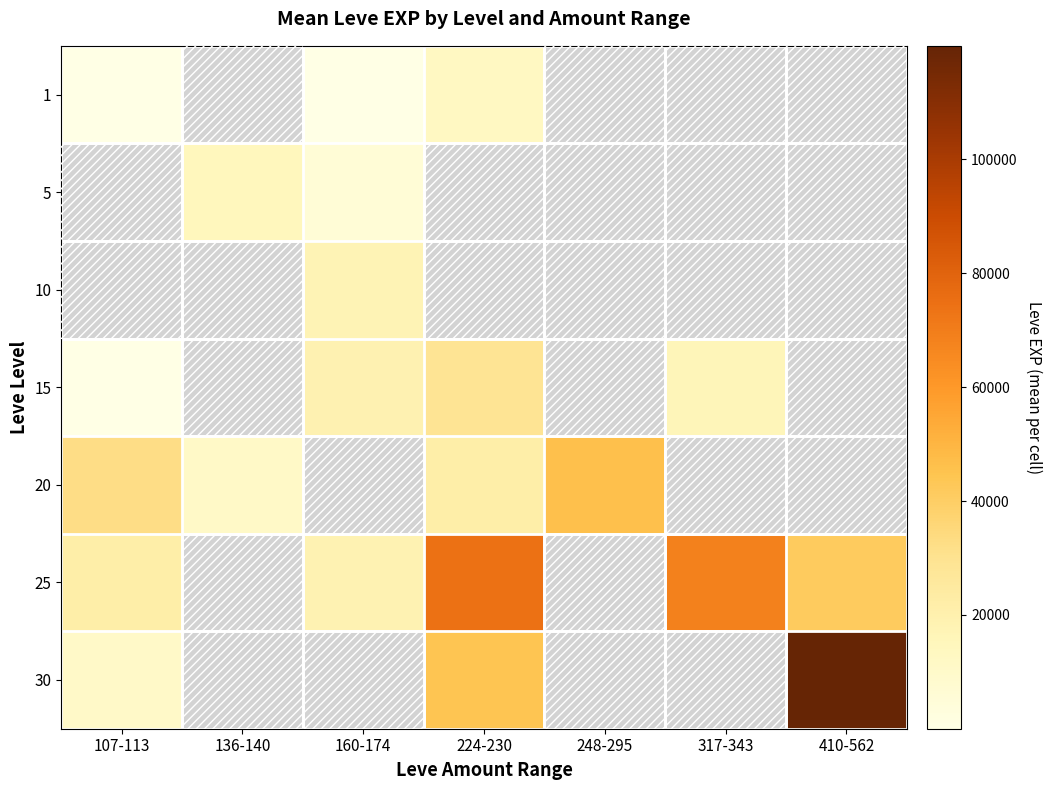

At how many categories does at least one series exceed 45043?

4